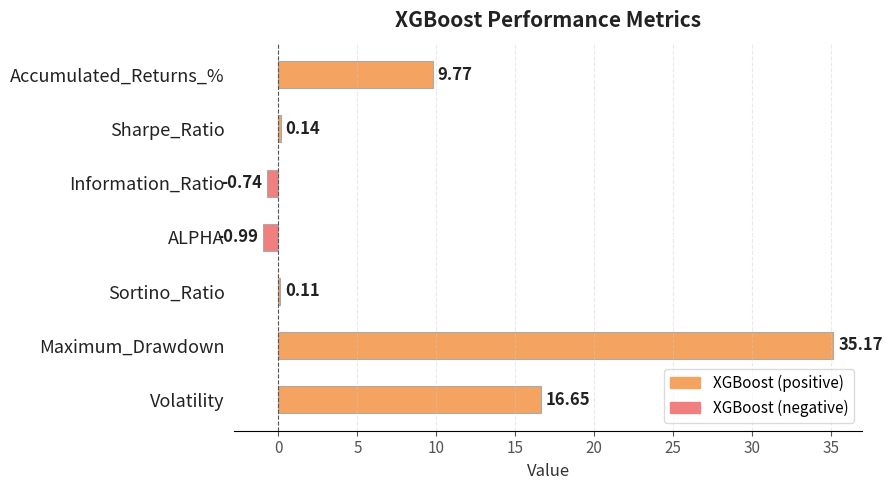

Between Volatility and Maximum_Drawdown, which is larger?

Maximum_Drawdown